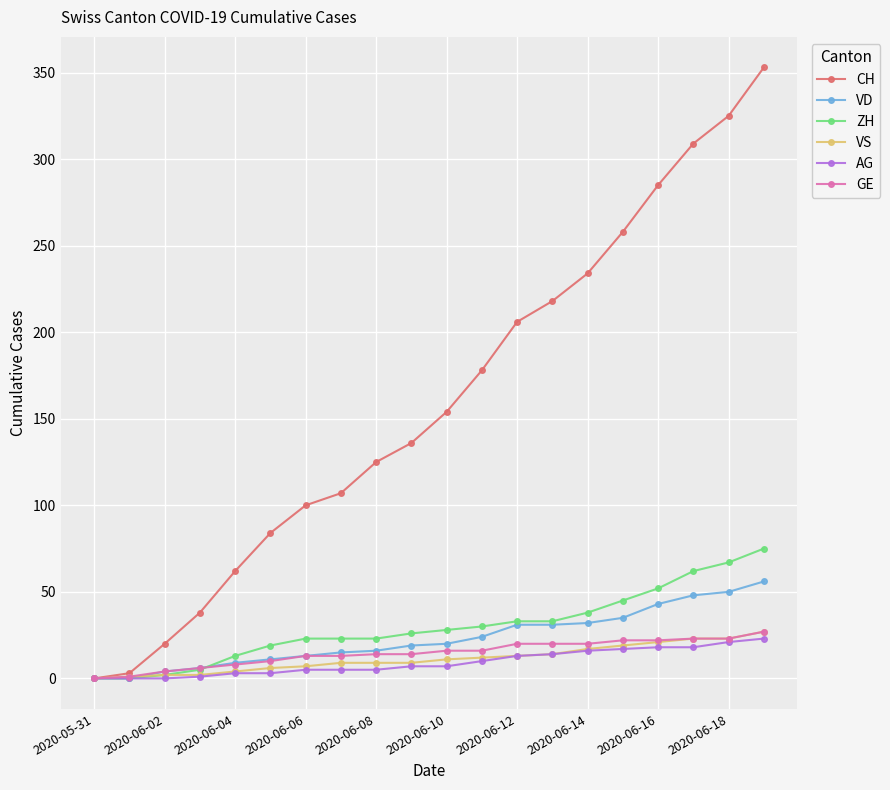

What is the greatest value displayed?

353